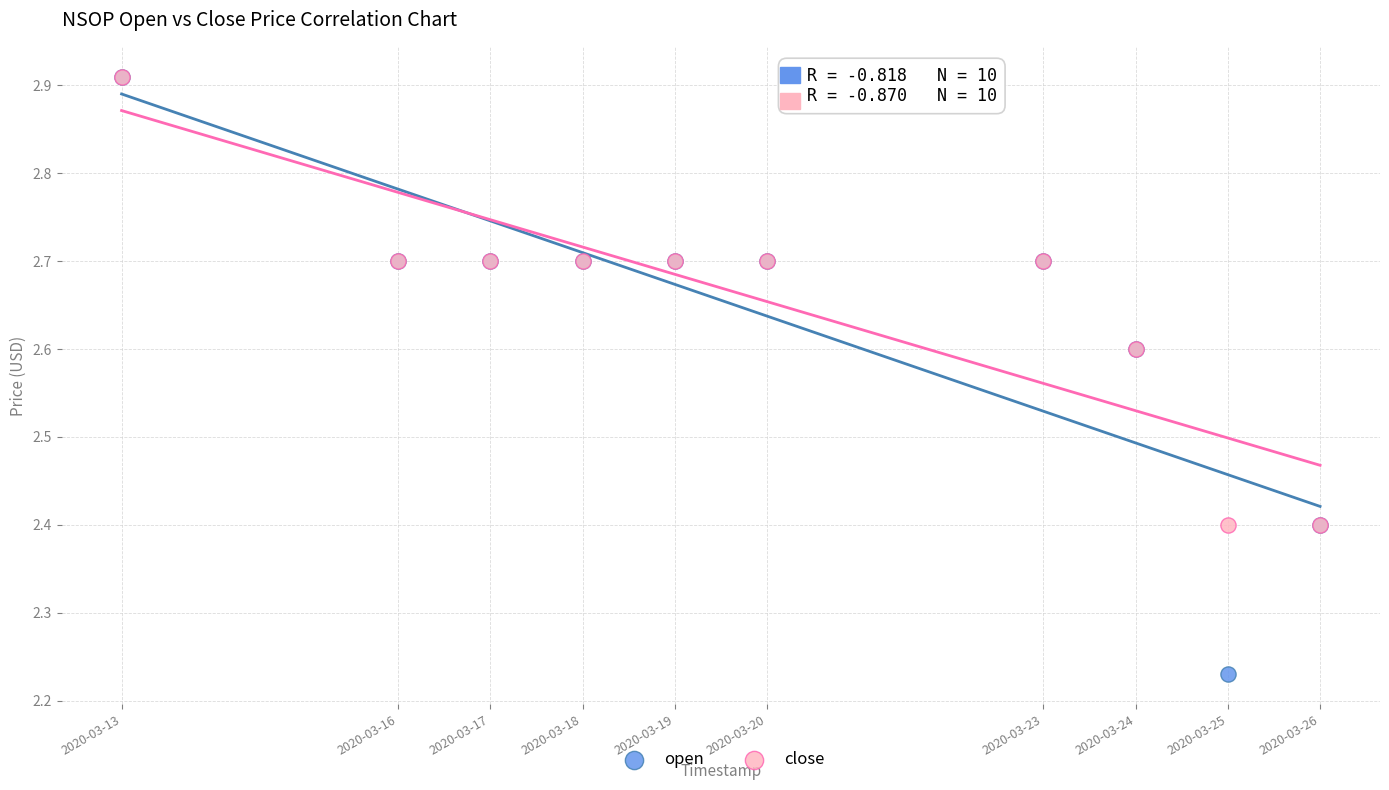

What are all the series names shown in the legend?

open, close